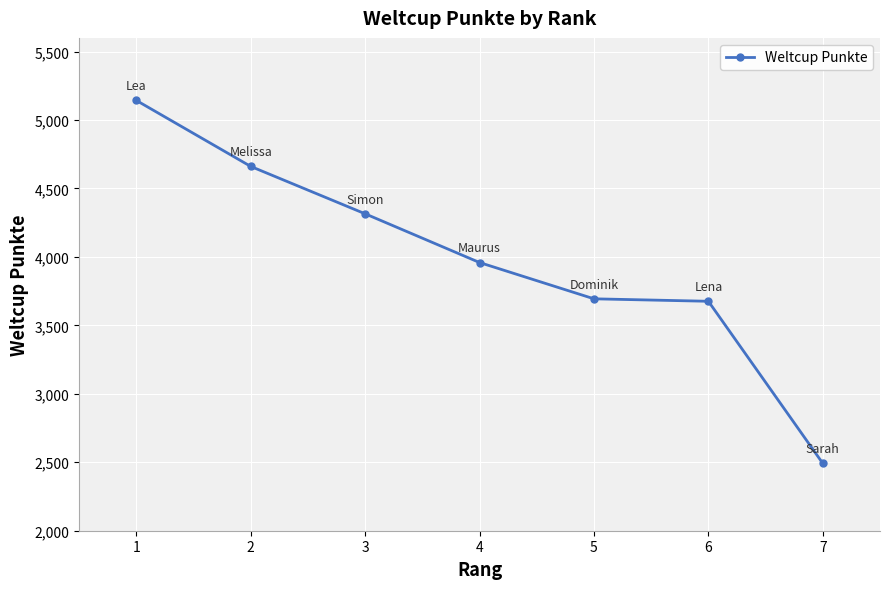

The chart shows a value of 3676 at 6. True or false?

True